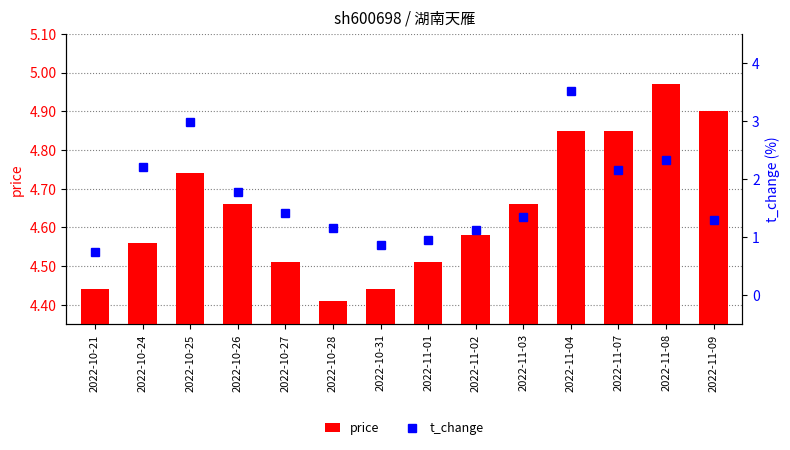

At which label is price closest to 4?

2022-10-28